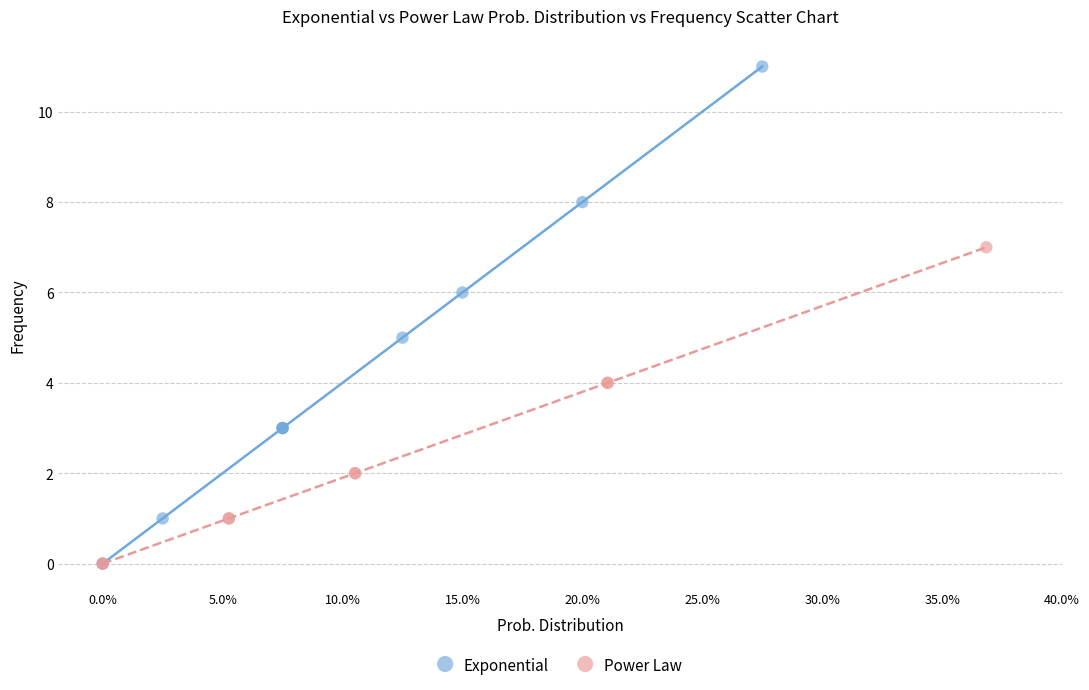

Which series contains the highest Y value?

Exponential